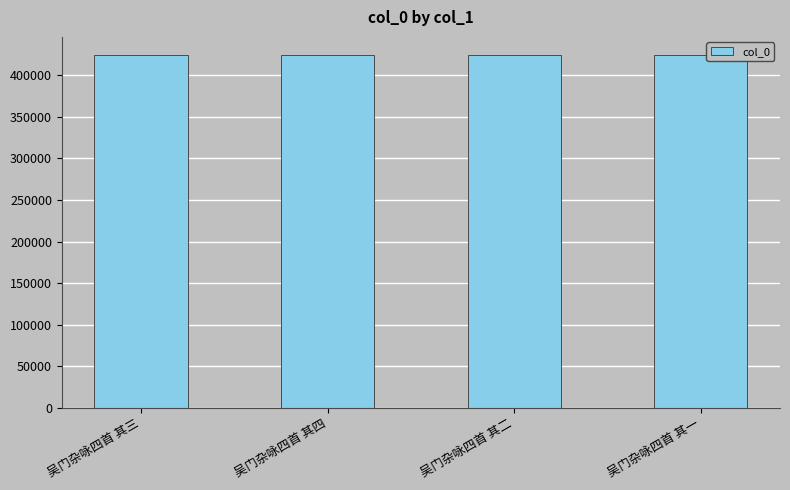

What is the label of the 1st bar from the left?

吴门杂咏四首 其三